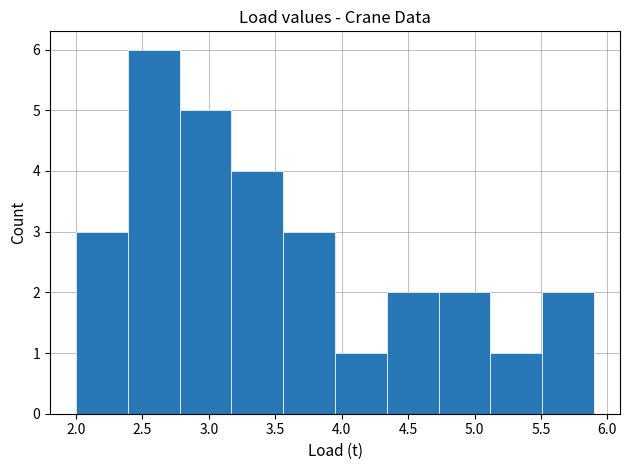

What is the height of the bar covering 4.34 to 4.73 on the x-axis? Neither the bar edges nor the heights are printed on the chart, so give them approximately, as read against the axes.

2